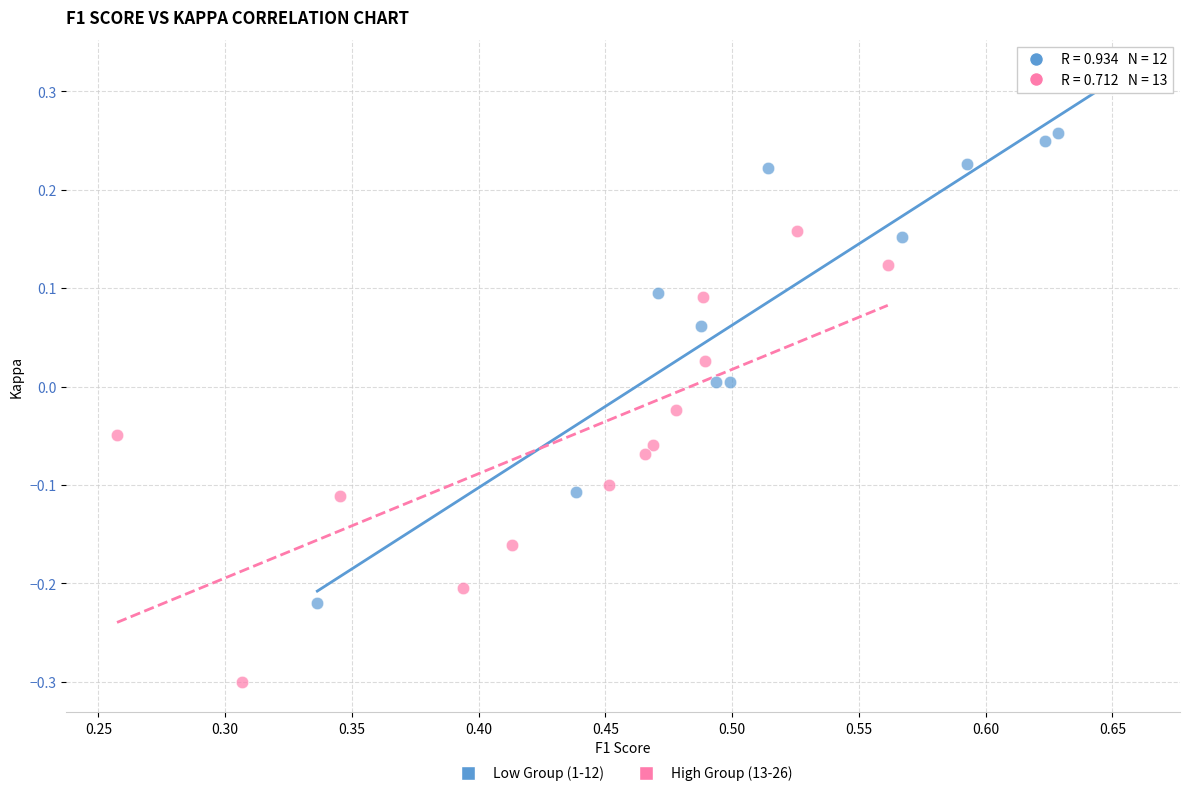

Which series has the largest Y range (max minus min)?

Low Group (1-12)